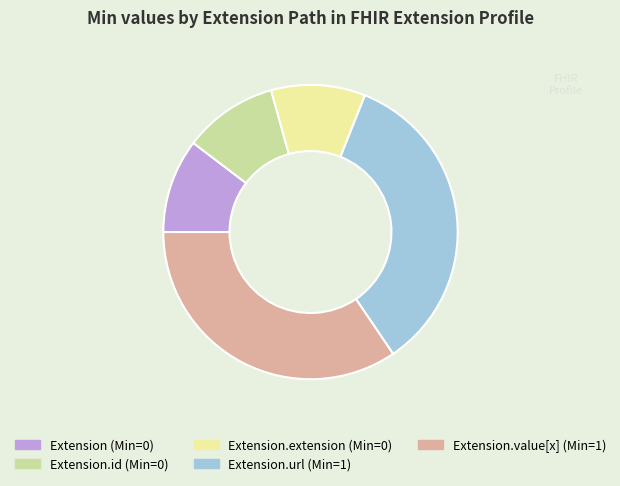

Is there any slice that represents more than half of the pie?

No